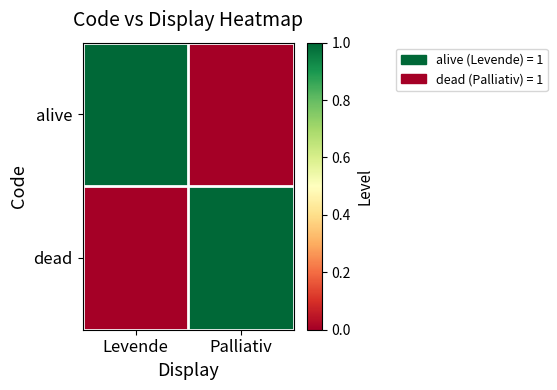

Which series has the largest range (max minus min)?

alive